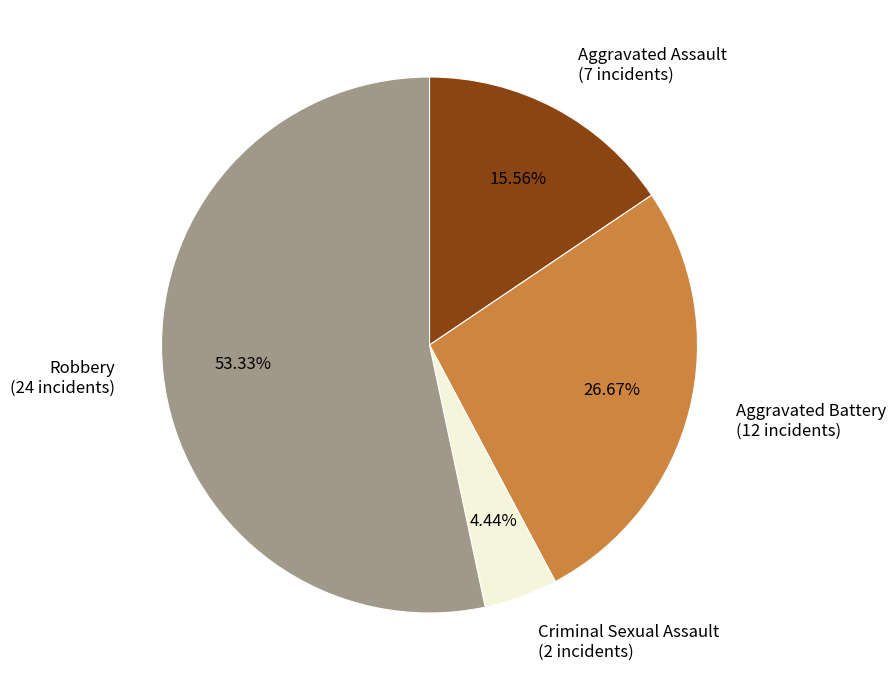

What percentage do Aggravated Battery and Robbery together represent?

80.0%